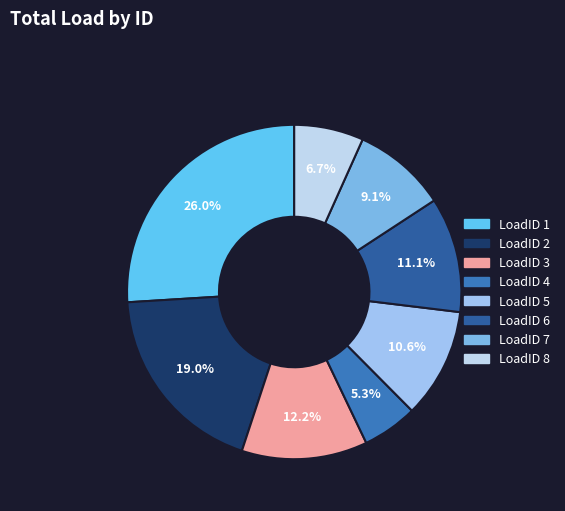

How many segments does this pie chart have?

8